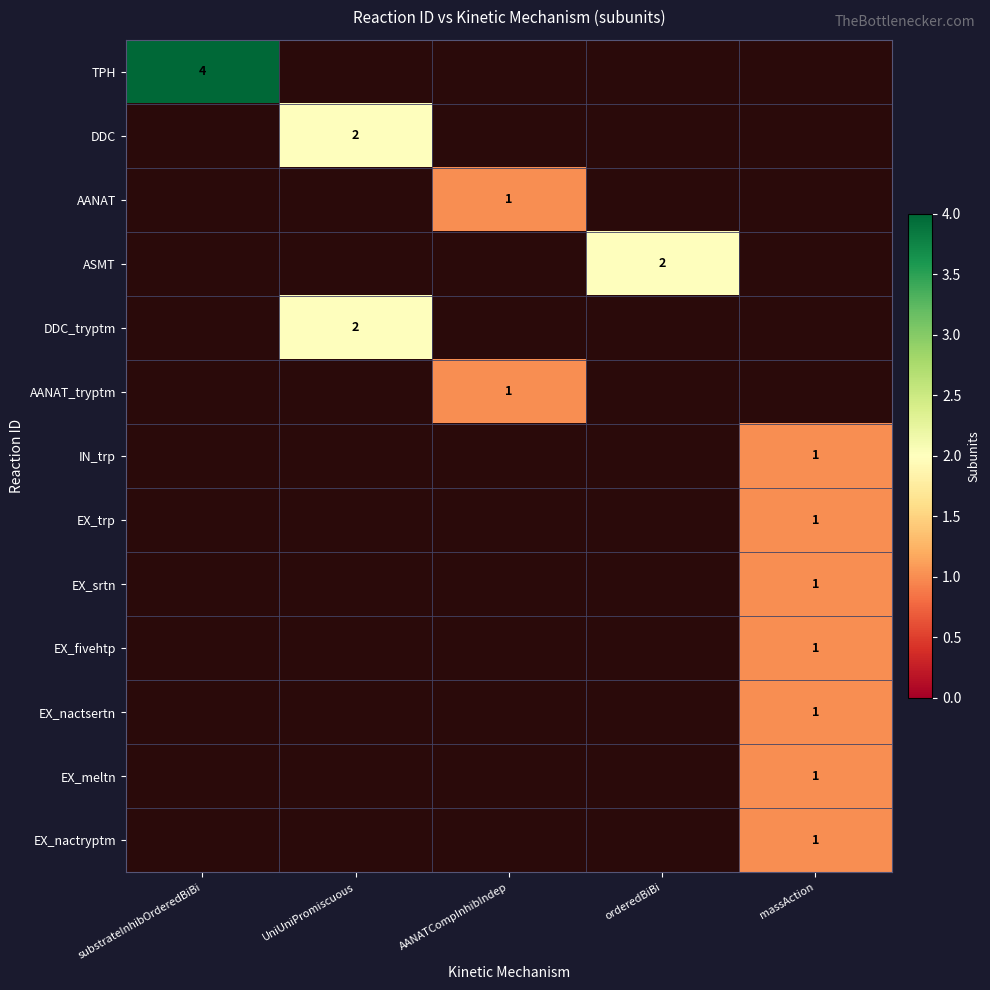

Is it true that EX_srtn equals 1 at massAction?

True